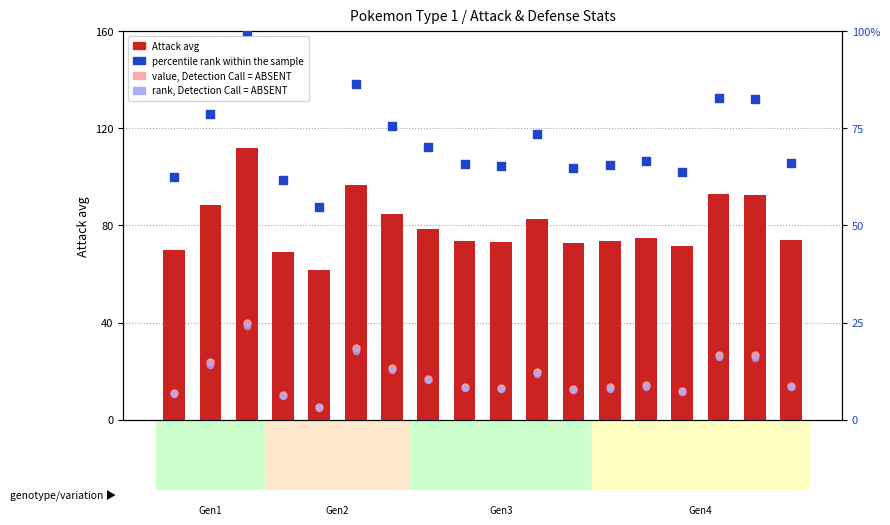

At how many categories does at least one series exceed 10?

18